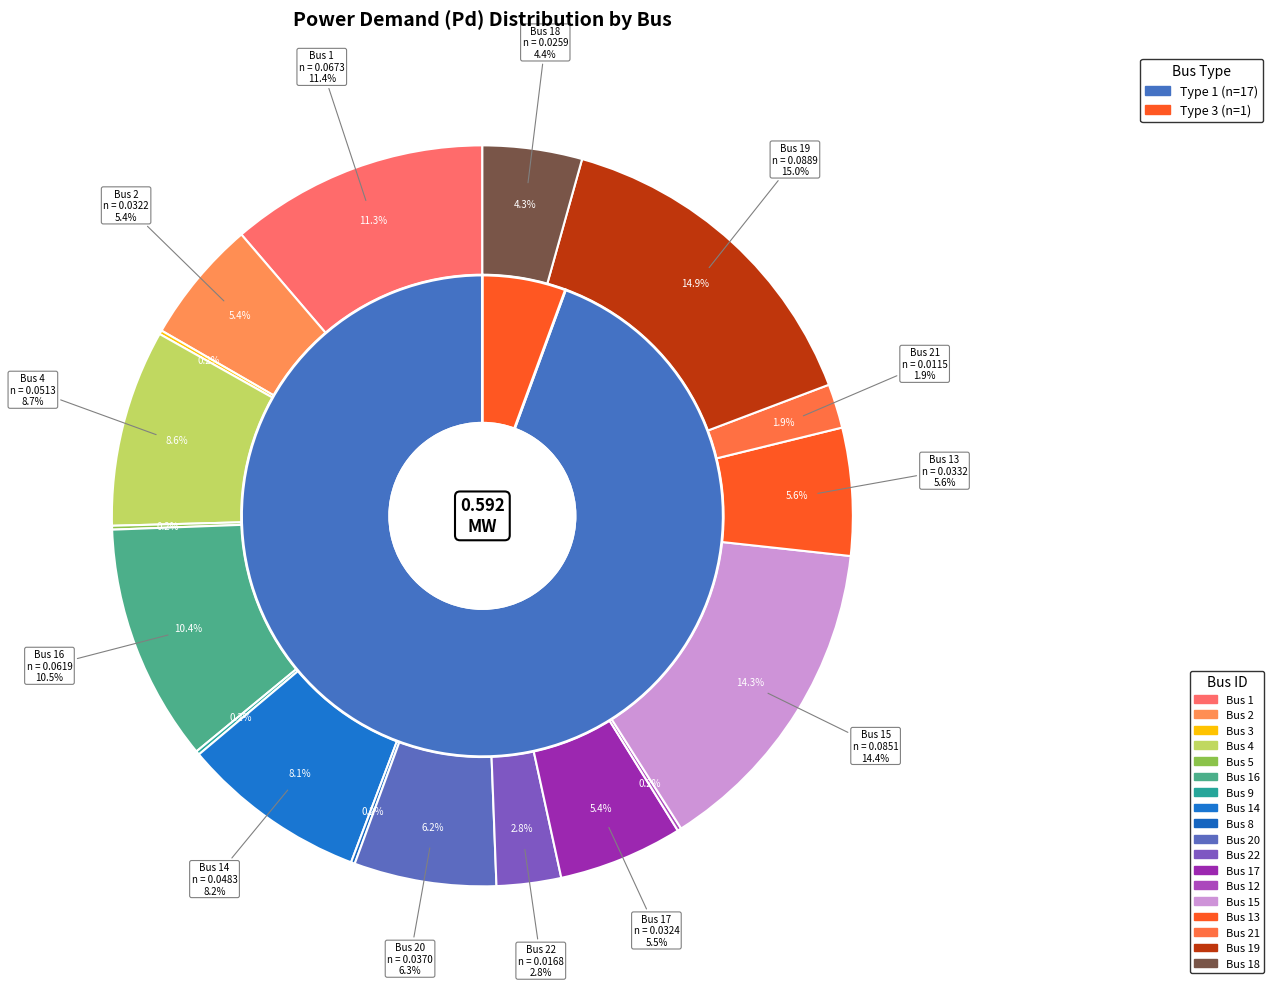

Between Bus 20 and Bus 8, which is larger?

Bus 20